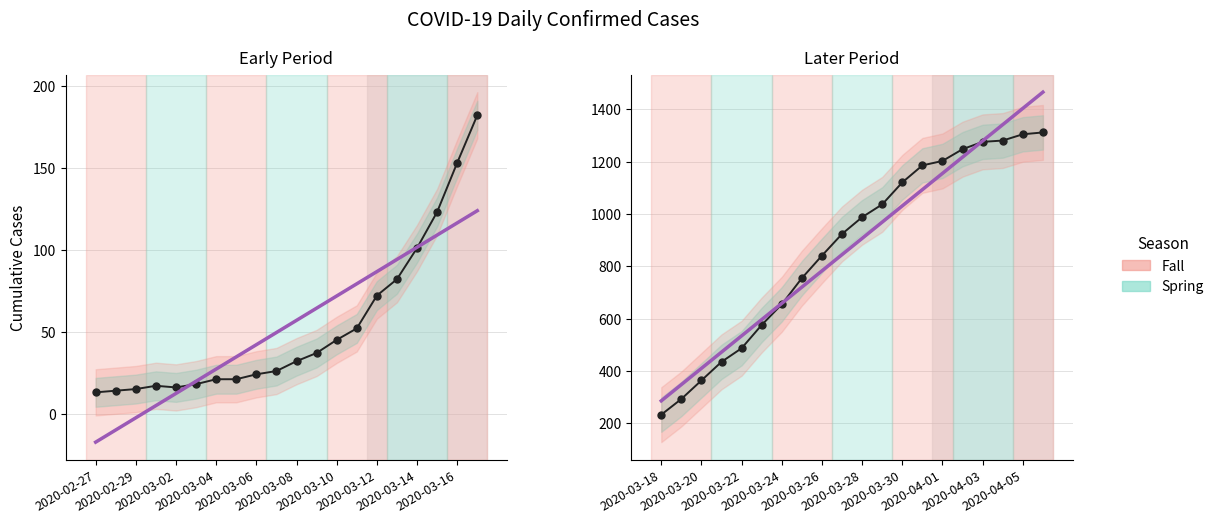

What is the spread (max minus min) of values at 2020-04-01?

47.5